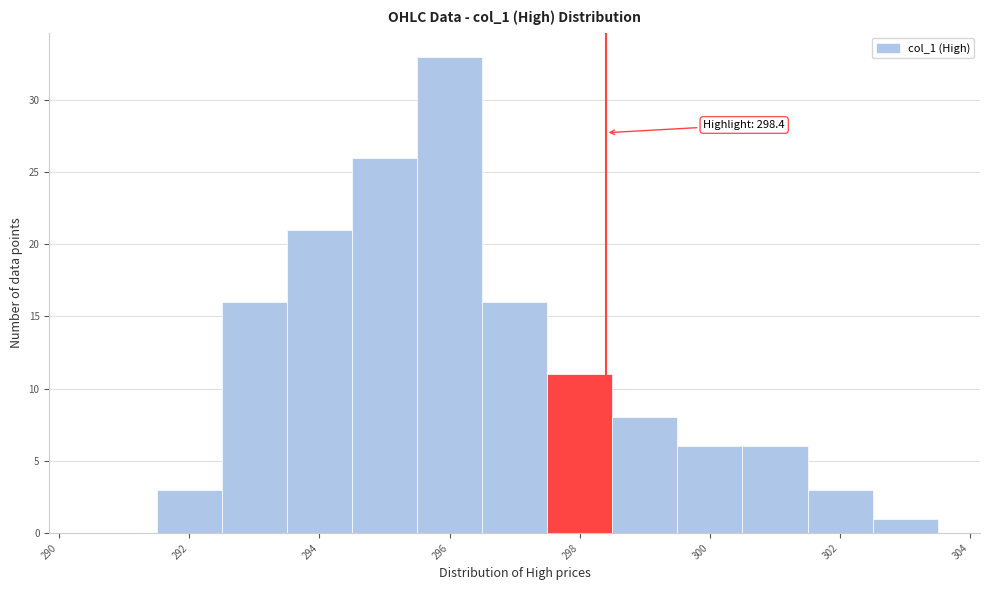

Which range on the x-axis has the tallest bar?

295.5 to 296.5